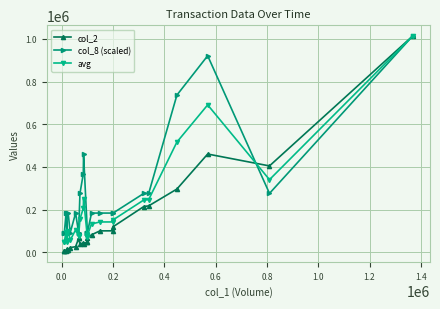

At how many categories does at least one series exceed 48752?

27